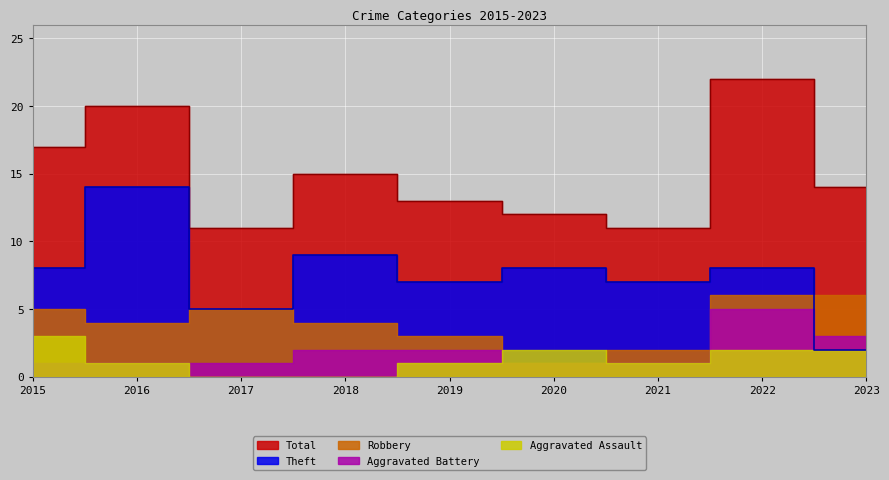

Reading left to right, list all the values displayed in this chart.

Aggravated Assault: 2015=3	2016=1	2017=0	2018=0	2019=1	2020=2	2021=1	2022=2	2023=2
Aggravated Battery: 2015=1	2016=1	2017=1	2018=2	2019=2	2020=1	2021=1	2022=5	2023=3
Robbery: 2015=5	2016=4	2017=5	2018=4	2019=3	2020=1	2021=2	2022=6	2023=6
Theft: 2015=8	2016=14	2017=5	2018=9	2019=7	2020=8	2021=7	2022=8	2023=2
Total: 2015=17	2016=20	2017=11	2018=15	2019=13	2020=12	2021=11	2022=22	2023=14